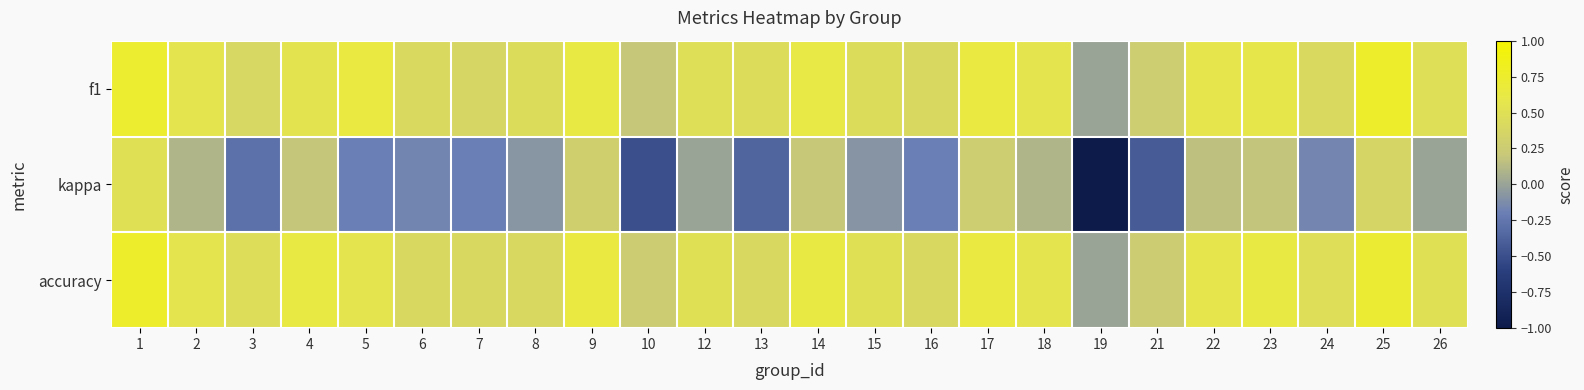

What is the total value across all series at 22?

1.3